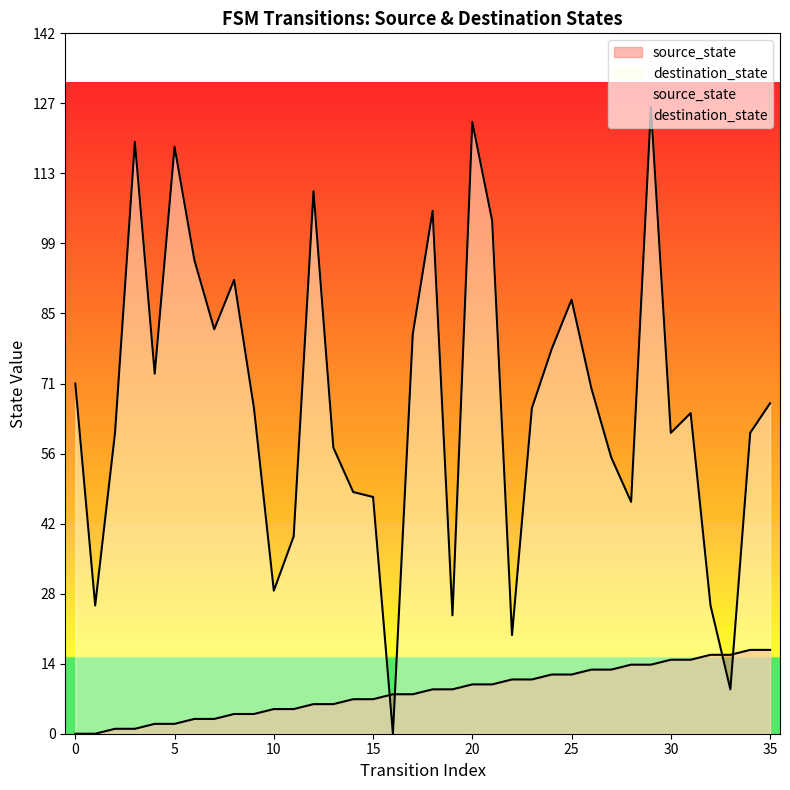

List the series in order of their overall mean, lowest first.

source_state, destination_state